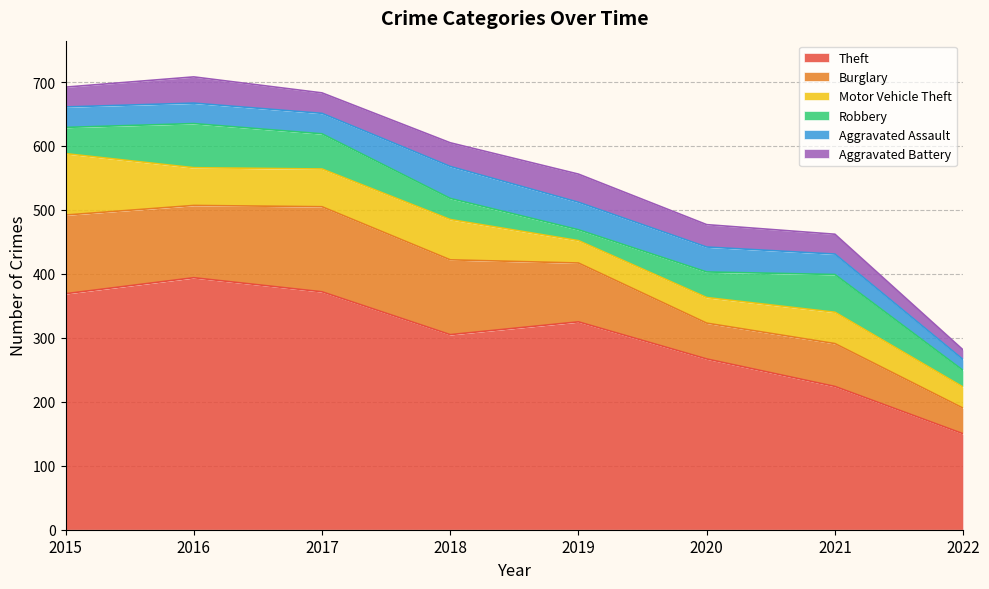

Which series has the largest range (max minus min)?

Theft